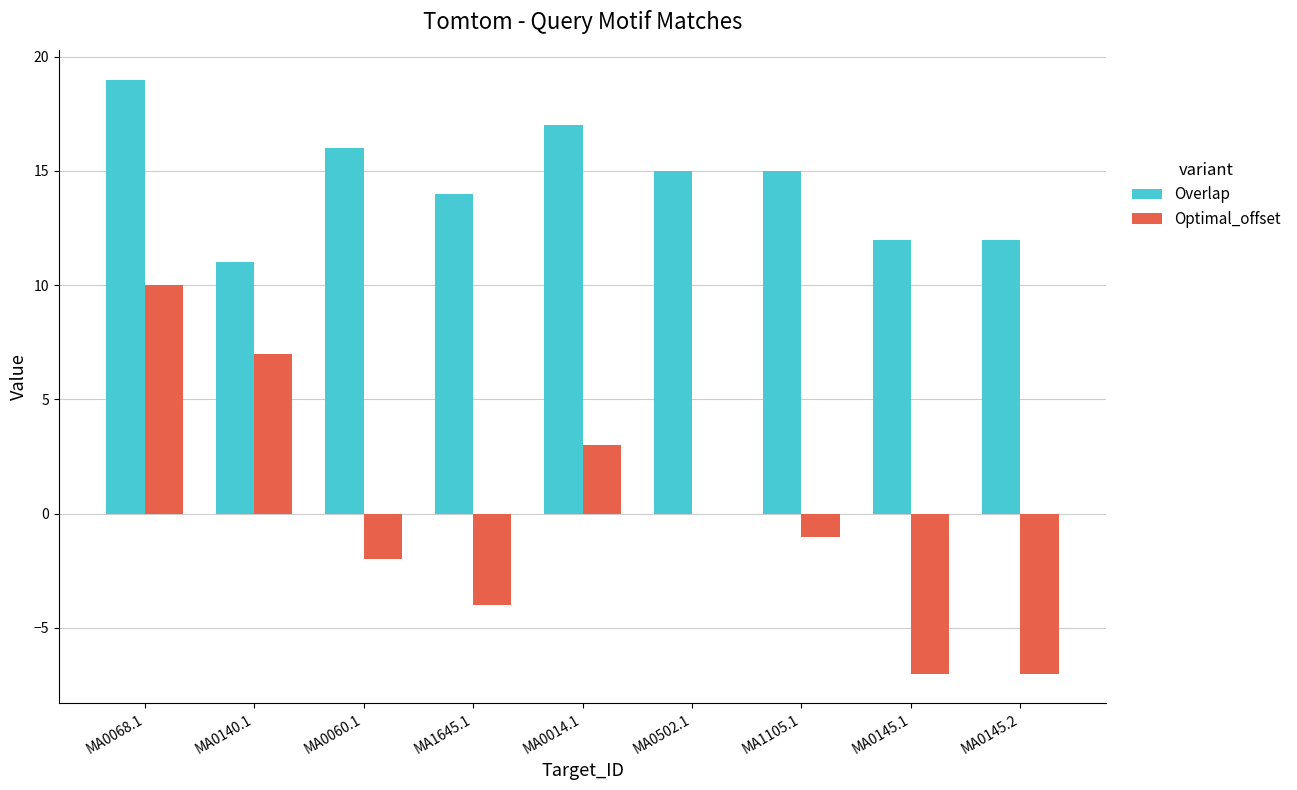

Is it true that Optimal_offset equals -7 at MA0145.1?

True